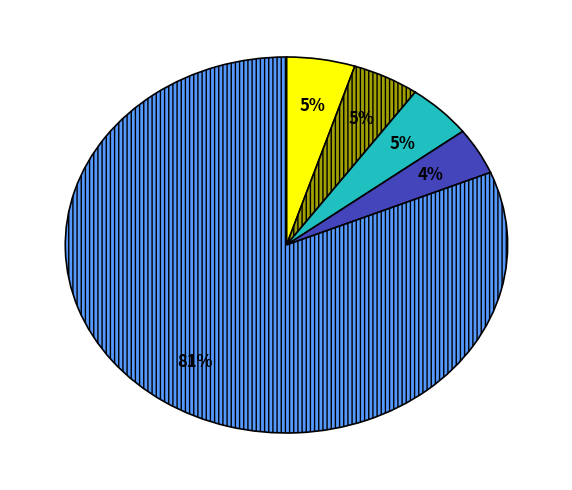

Does any single category account for the majority?

Yes